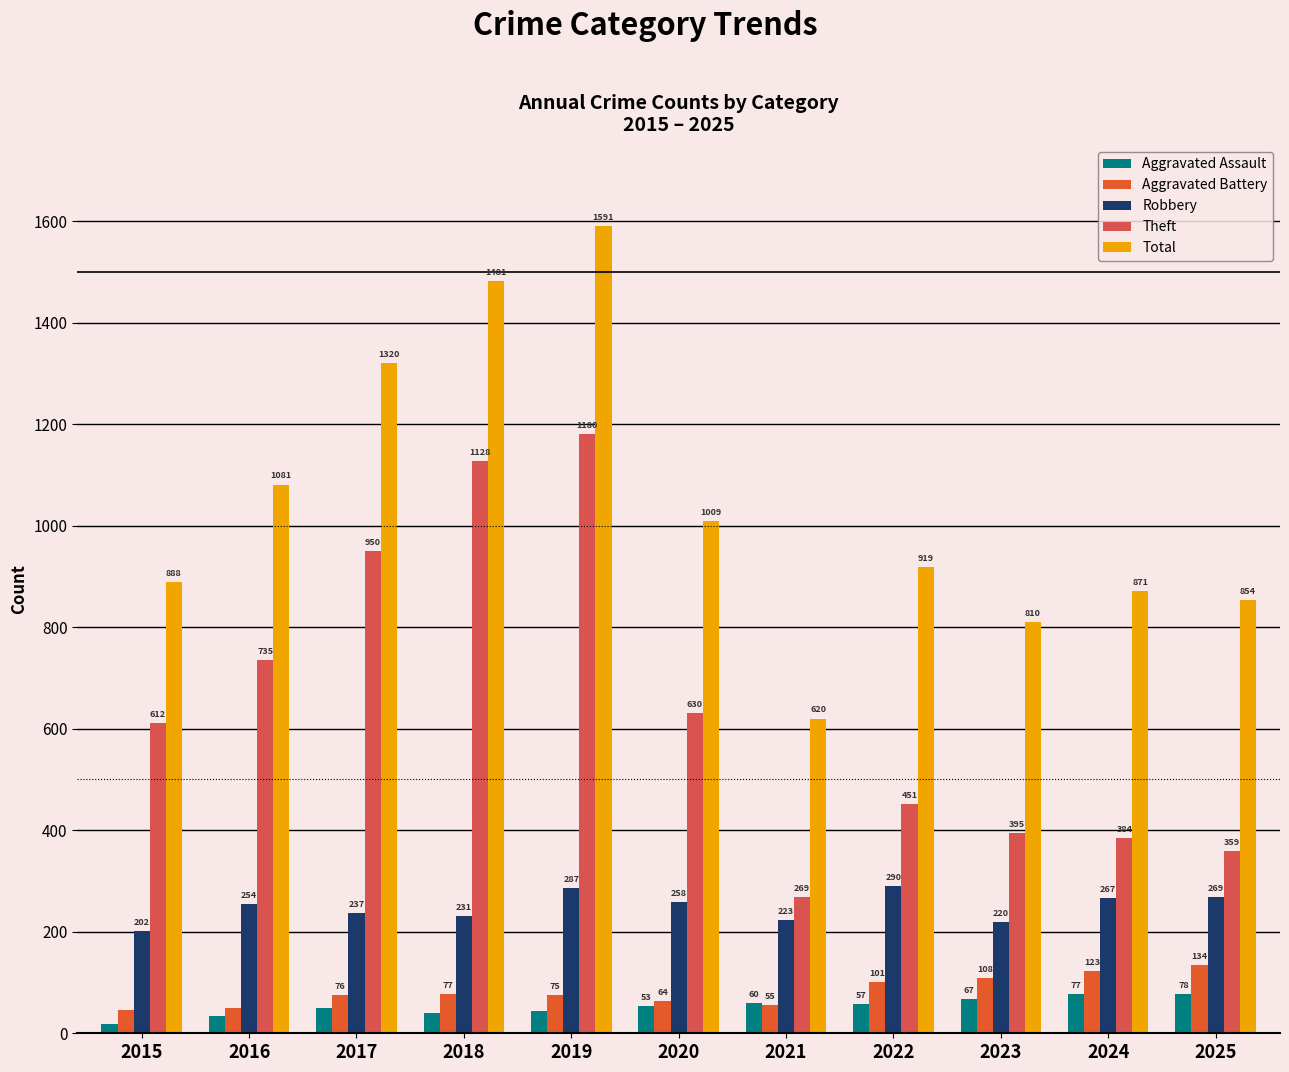

At which label does Aggravated Battery reach its peak?

2025